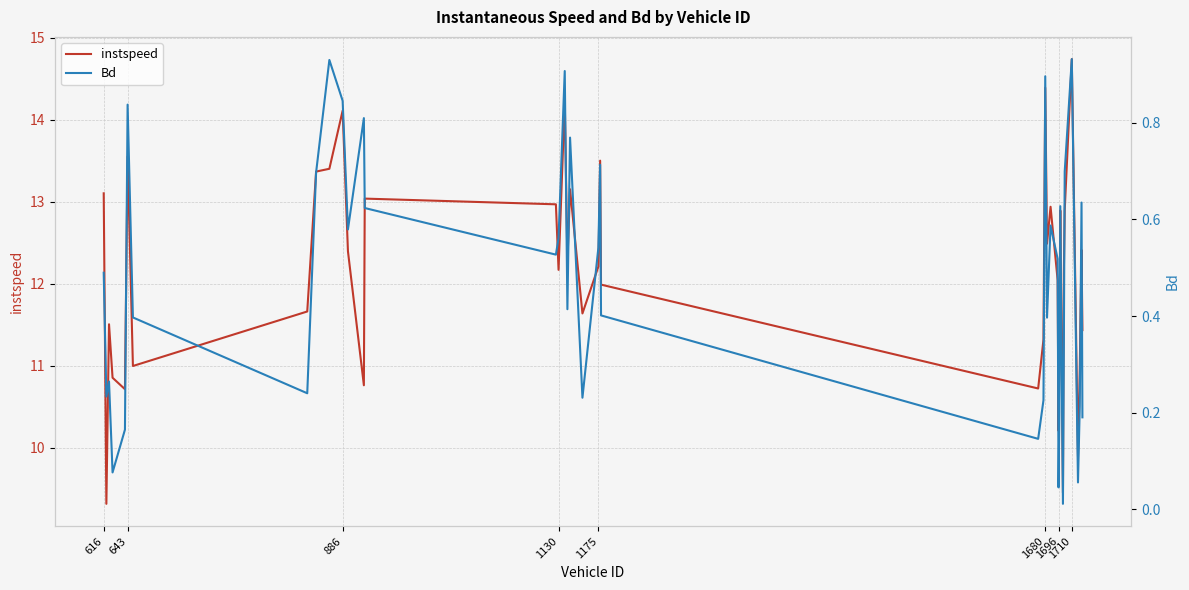

What is the maximum value for instspeed?

14.7